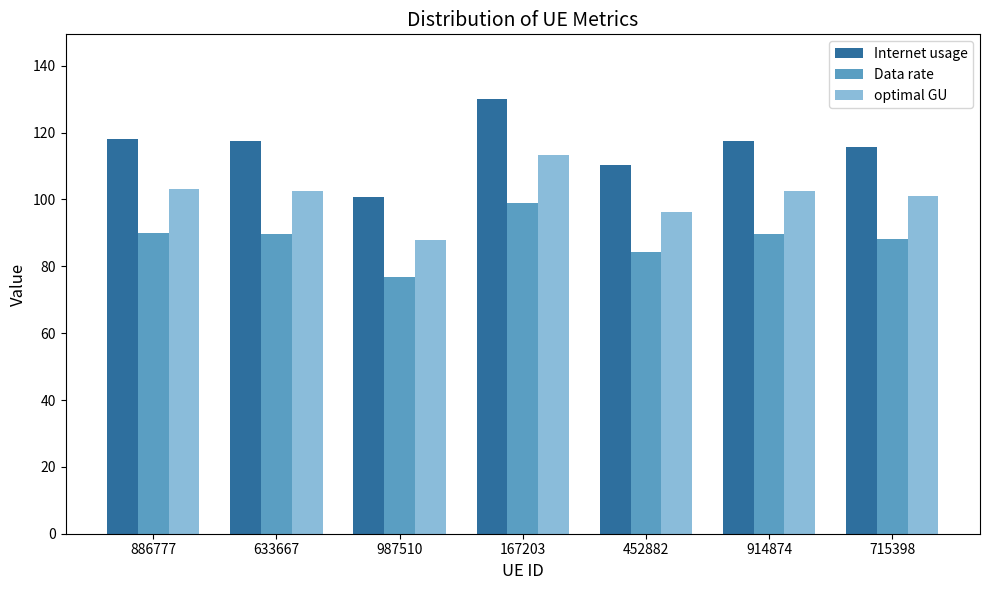

Rank the series by their maximum value, from highest to lowest.

Internet usage, optimal GU, Data rate